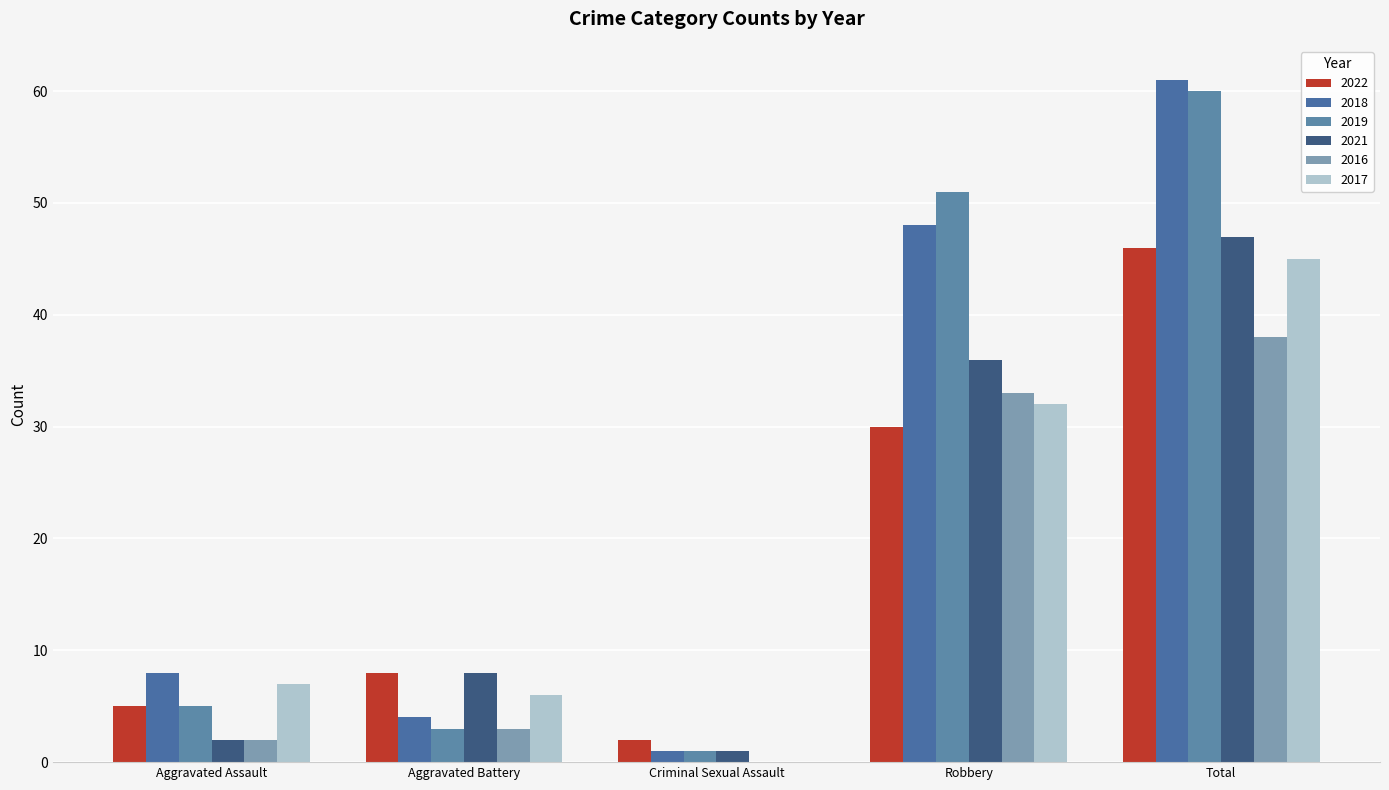

Reading right to left, extract all data points from this chart.

2022: Total=46	Robbery=30	Criminal Sexual Assault=2	Aggravated Battery=8	Aggravated Assault=5
2018: Total=61	Robbery=48	Criminal Sexual Assault=1	Aggravated Battery=4	Aggravated Assault=8
2019: Total=60	Robbery=51	Criminal Sexual Assault=1	Aggravated Battery=3	Aggravated Assault=5
2021: Total=47	Robbery=36	Criminal Sexual Assault=1	Aggravated Battery=8	Aggravated Assault=2
2016: Total=38	Robbery=33	Criminal Sexual Assault=0	Aggravated Battery=3	Aggravated Assault=2
2017: Total=45	Robbery=32	Criminal Sexual Assault=0	Aggravated Battery=6	Aggravated Assault=7